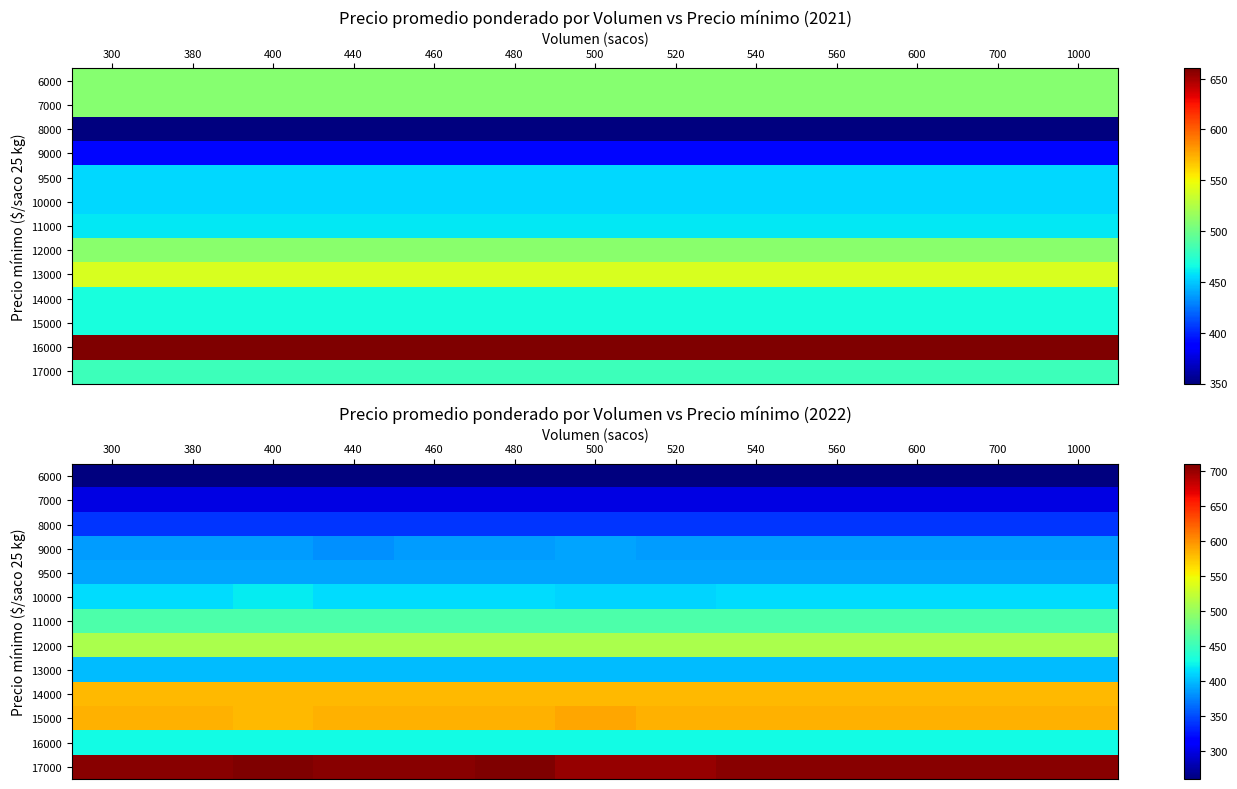

List the series in order of their peak value, lowest first.

6000, 7000, 8000, 9000, 9500, 13000, 10000, 16000, 11000, 12000, 14000, 15000, 17000